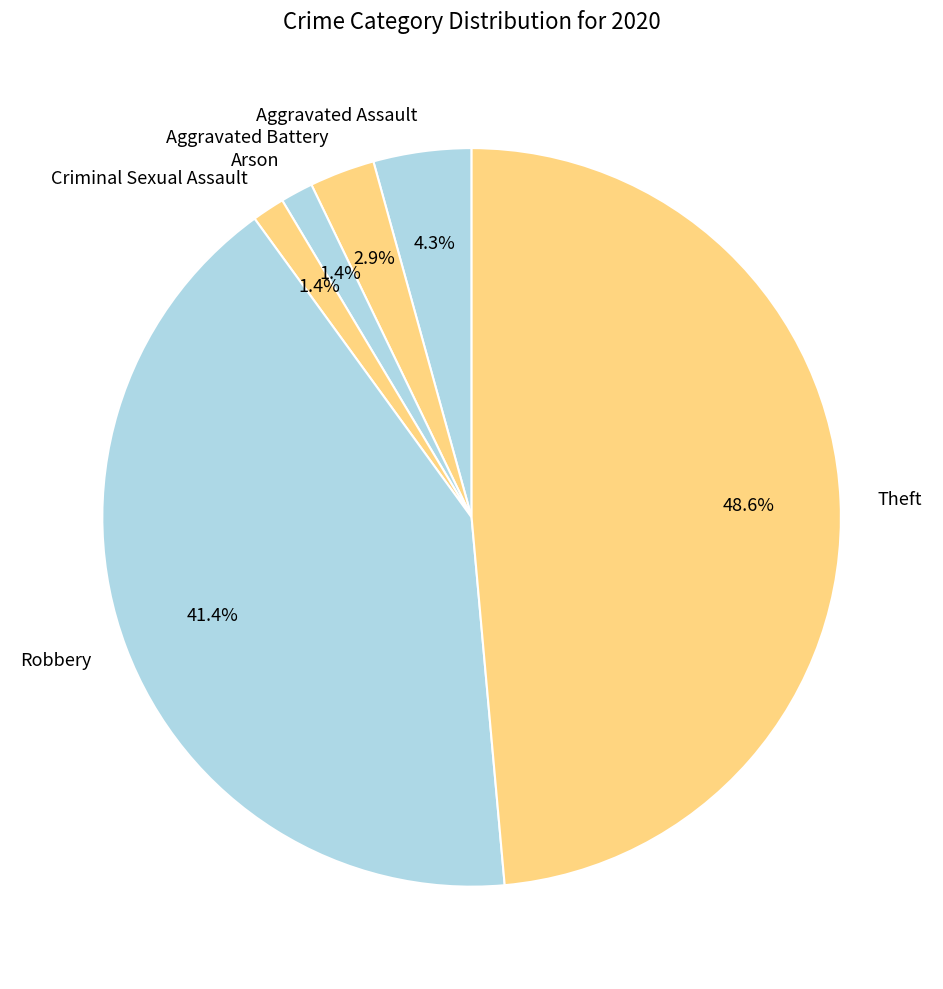

Do Theft and Aggravated Battery together represent more than half of the pie?

Yes